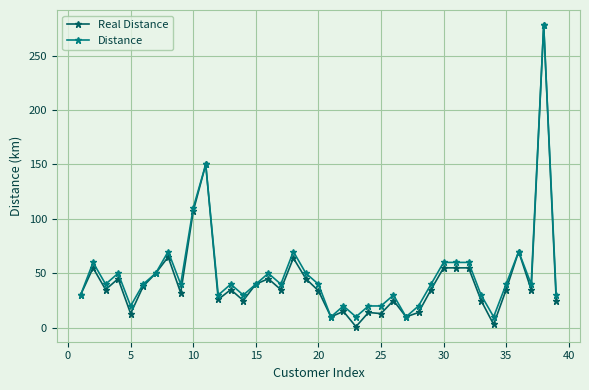

What is the maximum value shown in the chart?

278